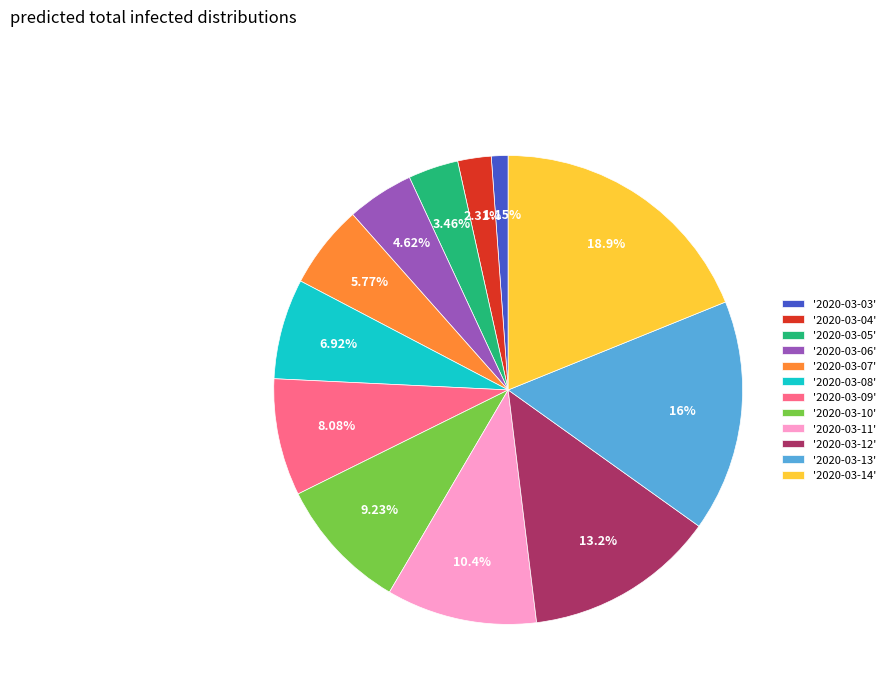

Does '2020-03-12' account for over 50% of the chart?

No